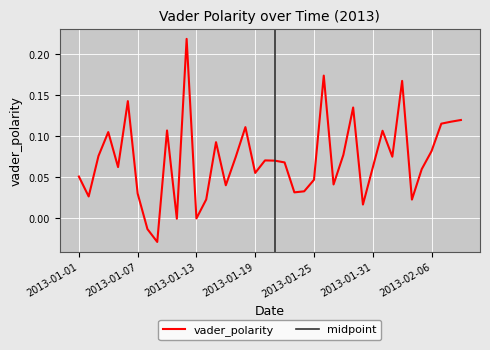

Reading left to right, extract all data points from this chart.

0.1	0.0	0.1	0.1	0.1	0.1	0.0	-0.0	-0.0	0.1	-0.0	0.2	0.0	0.0	0.1	0.0	0.1	0.1	0.1	0.1	0.1	0.1	0.0	0.0	0.0	0.2	0.0	0.1	0.1	0.0	0.1	0.1	0.1	0.2	0.0	0.1	0.1	0.1	0.1	0.1